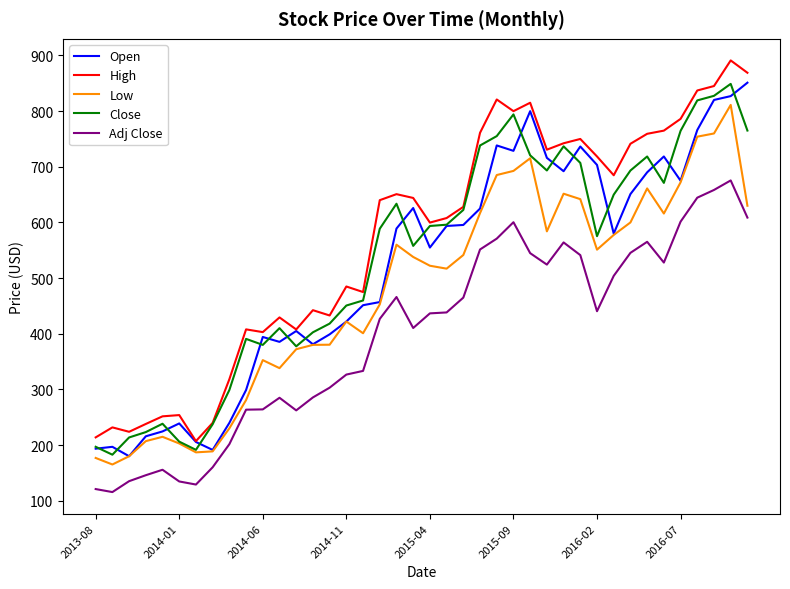

Which series has the largest total across all categories?

High